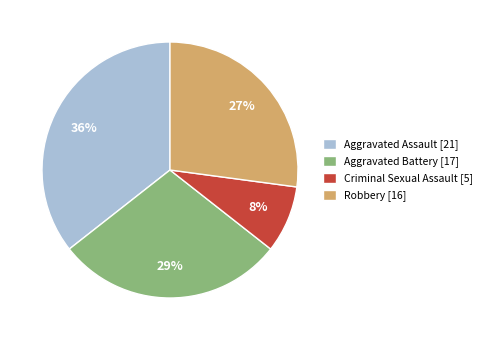

To the nearest percent, what is the difference between the Aggravated Assault and Aggravated Battery slice percentages?

7%